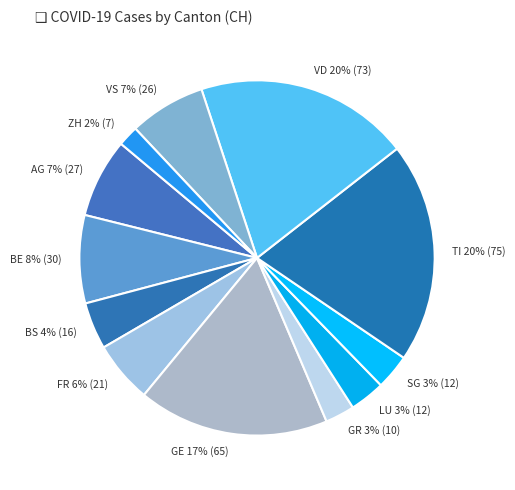

Does GE represent more than half of the total?

No